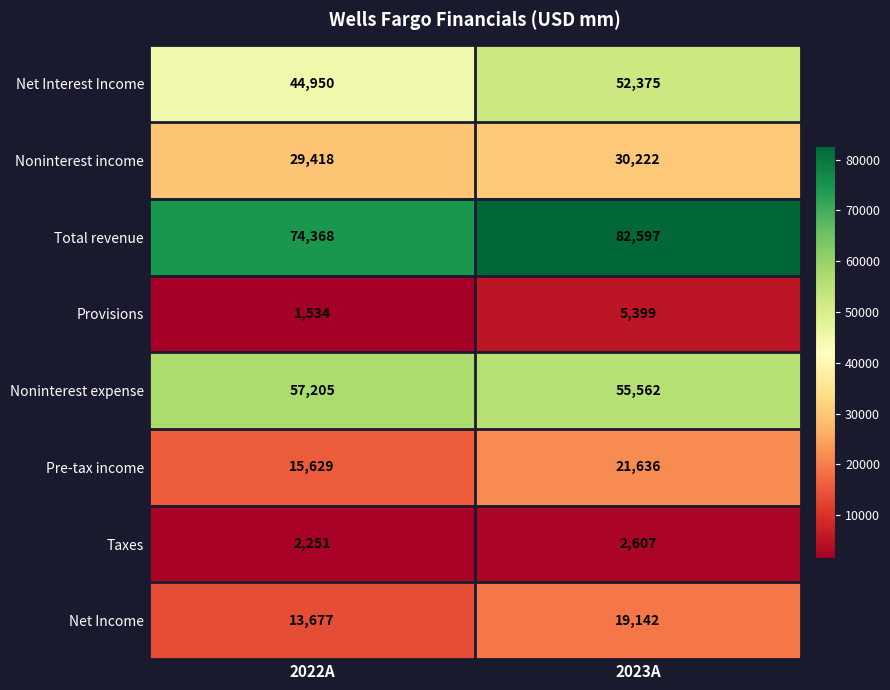

What value does the Taxes series have at 2023A, to the nearest 5?

2605